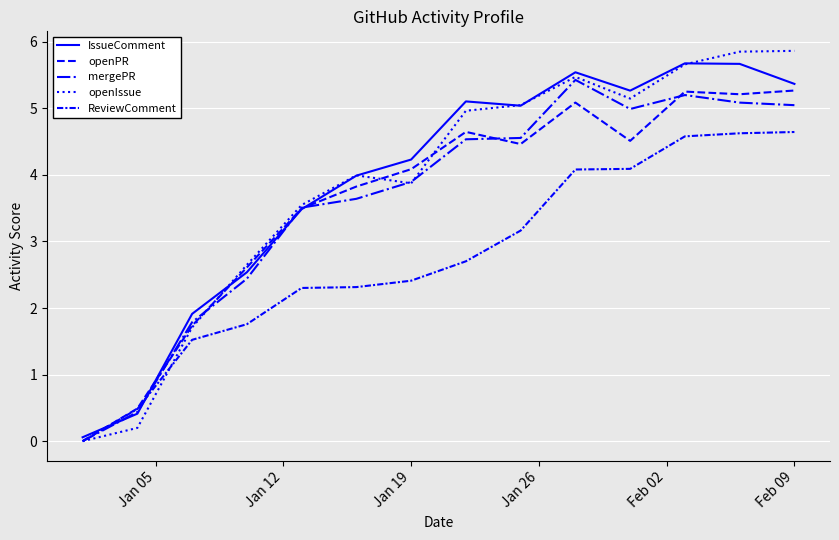

Does the chart have visible grid lines?

Yes